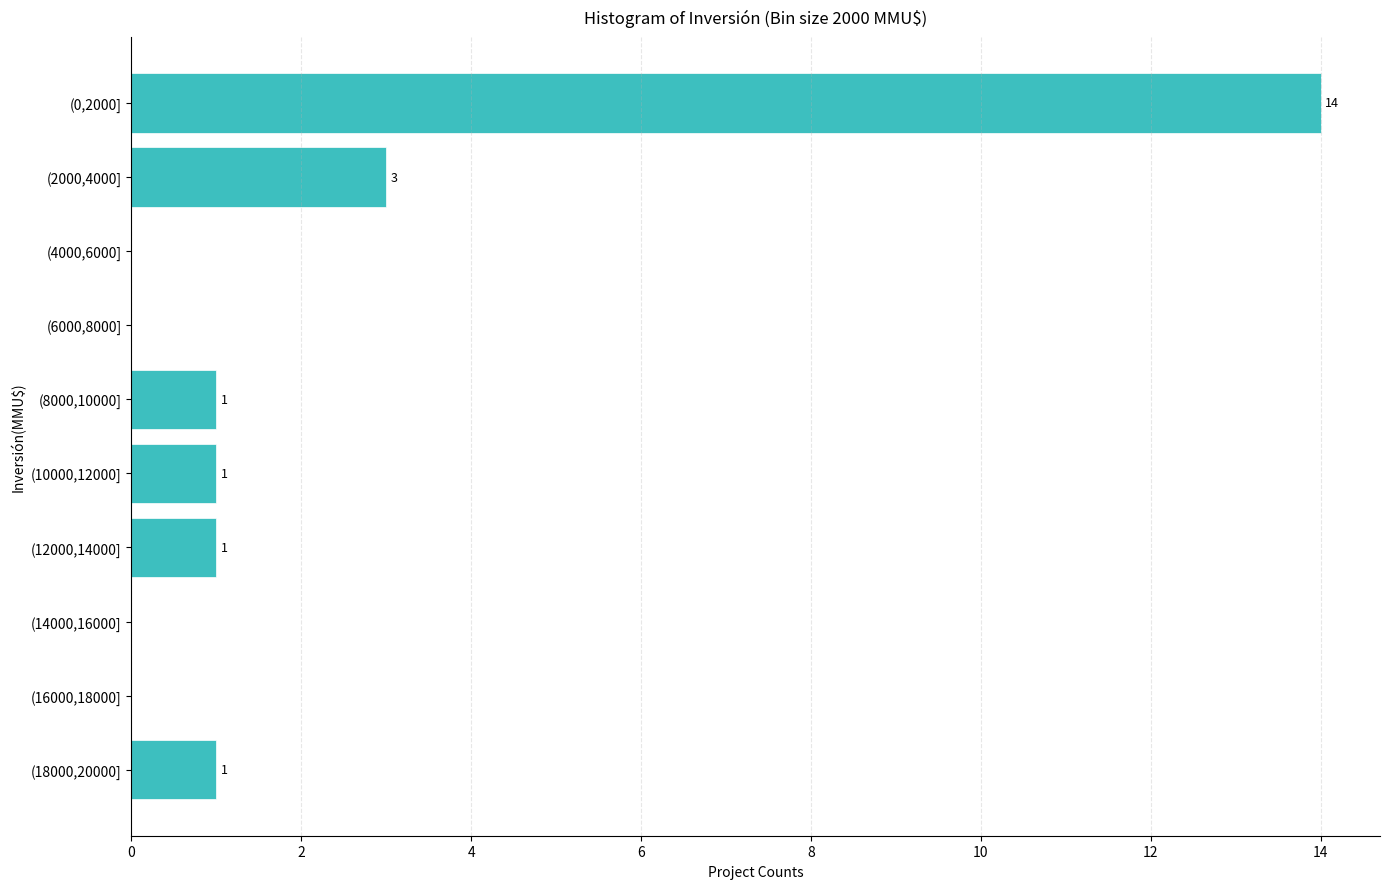

Reading top to bottom, extract all data points from this chart.

(0,2000]=14	(2000,4000]=3	(4000,6000]=0	(6000,8000]=0	(8000,10000]=1	(10000,12000]=1	(12000,14000]=1	(14000,16000]=0	(16000,18000]=0	(18000,20000]=1